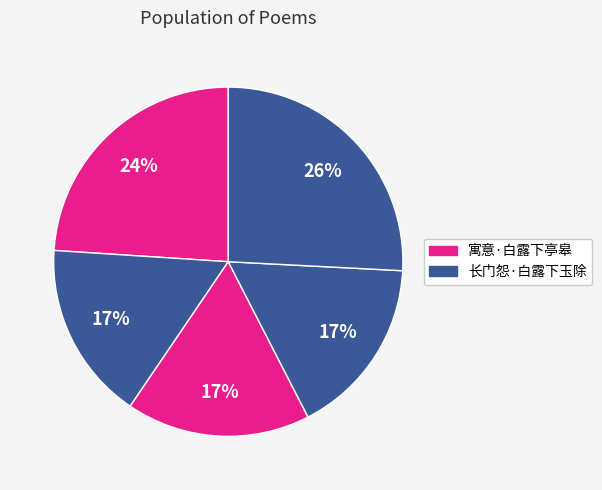

To the nearest percent, what is the average slice percentage?

20%